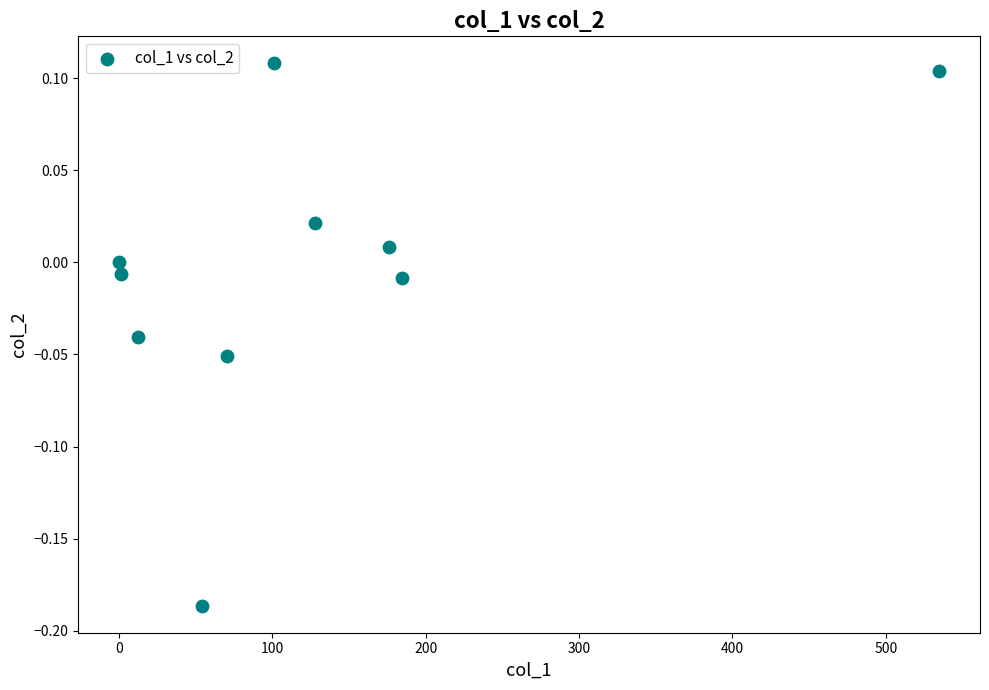

What is the range of X values (max minus min)?

534.7